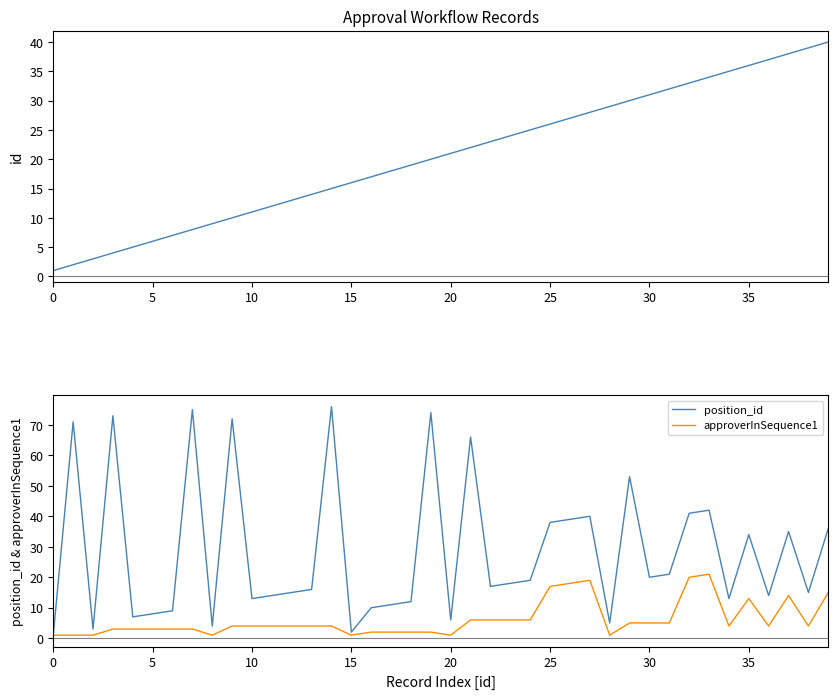

Is it true that position_id equals 8 at 5?

True